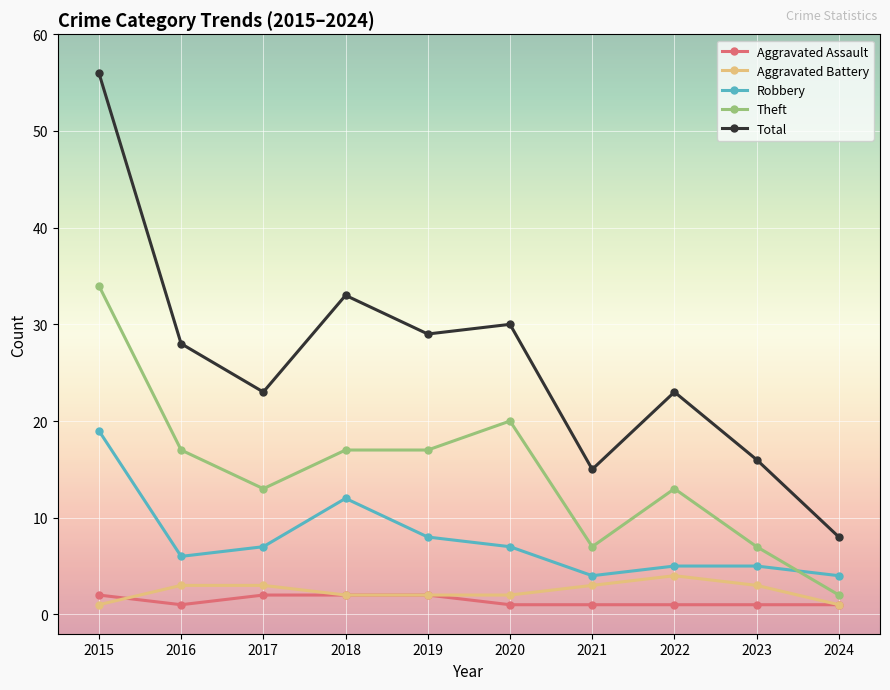

At which category is the sum across all series the highest?

2015